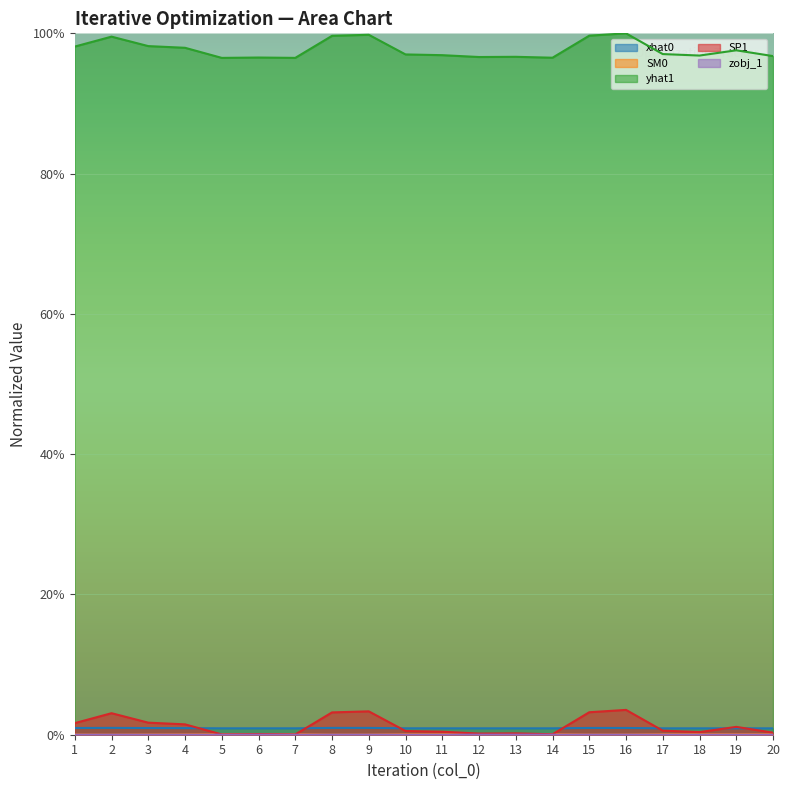

Between 14 and 13, which is larger?

13